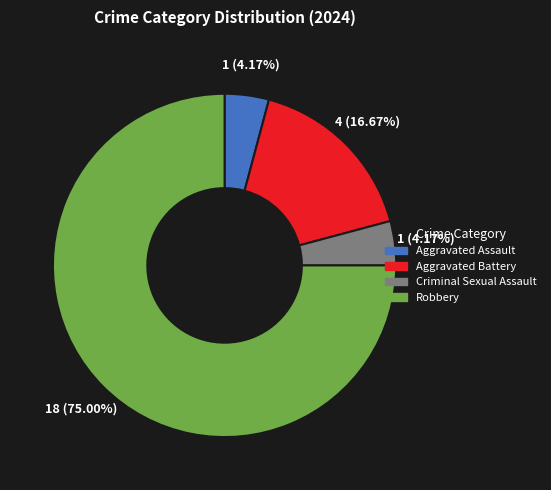

Is there any slice that represents more than half of the pie?

Yes